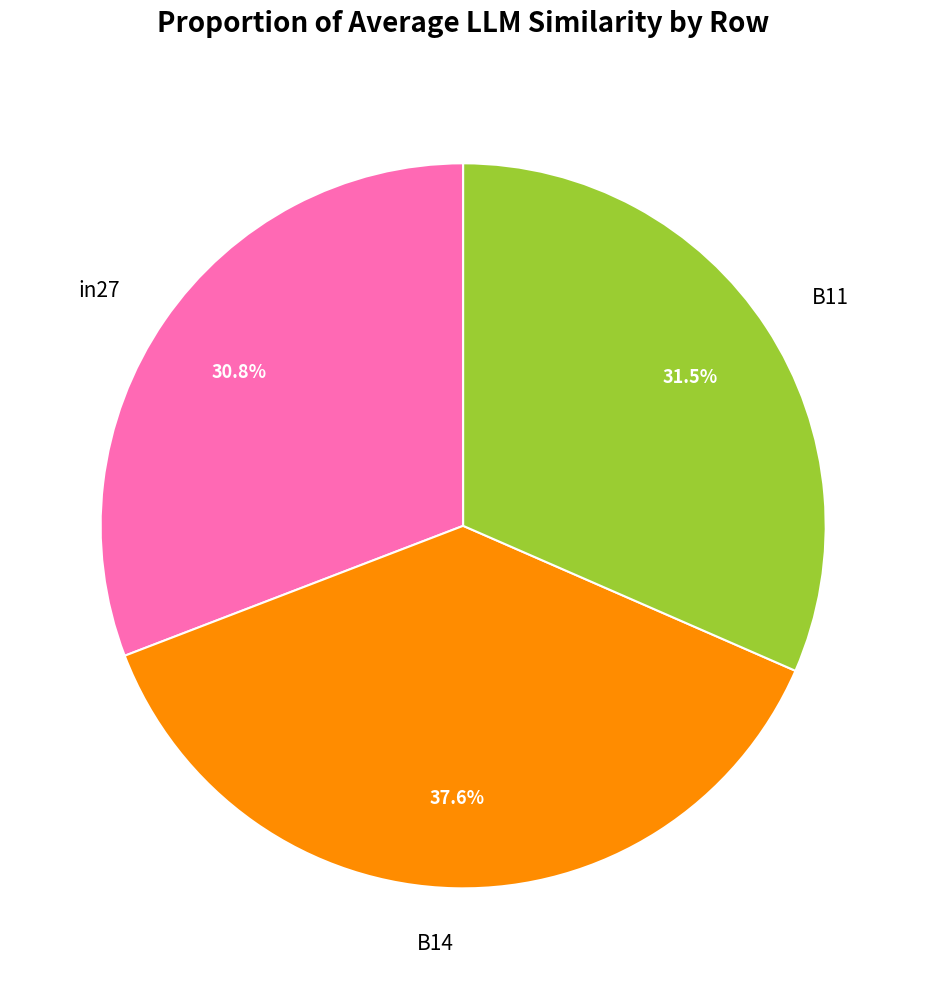

Rank the categories by value from highest to lowest.

B14, B11, in27